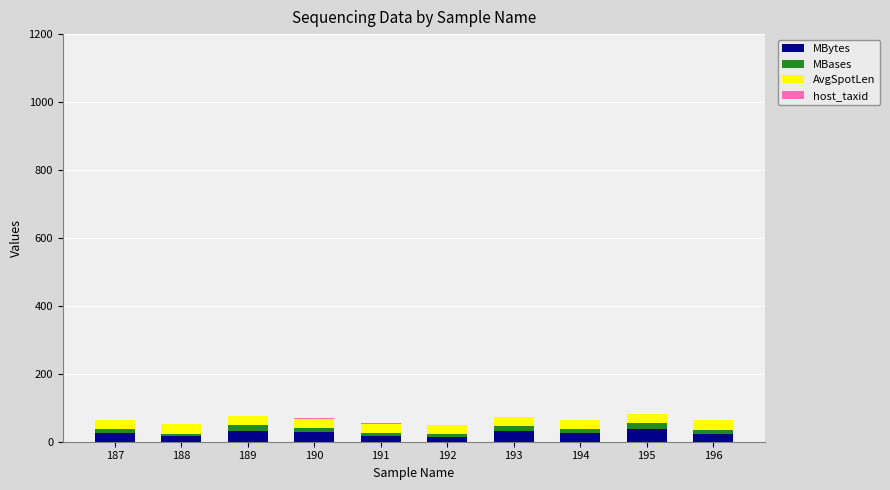

Are the bars horizontal?

No